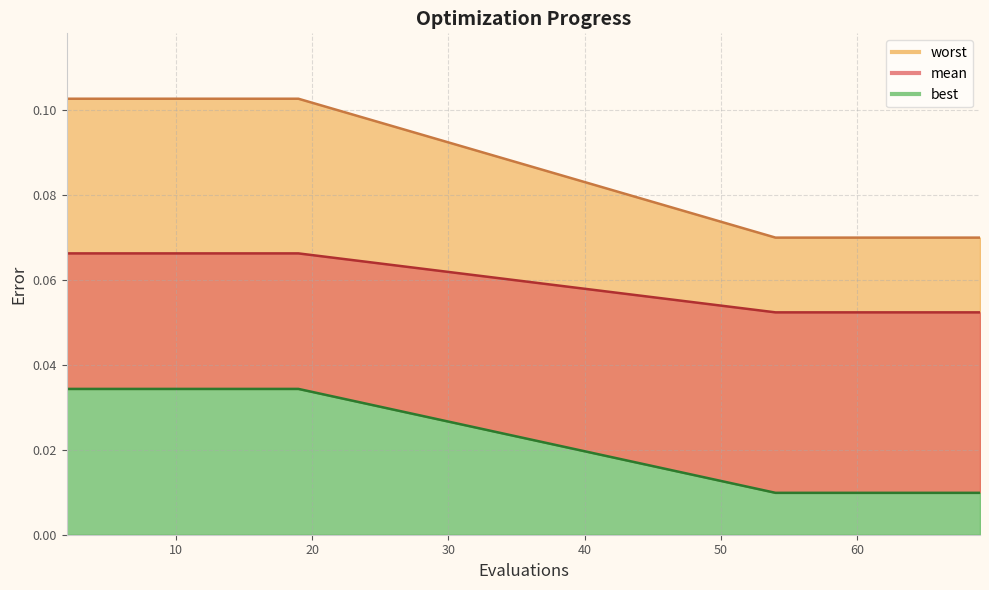

Is it true that worst equals 0.1 at 61?

True